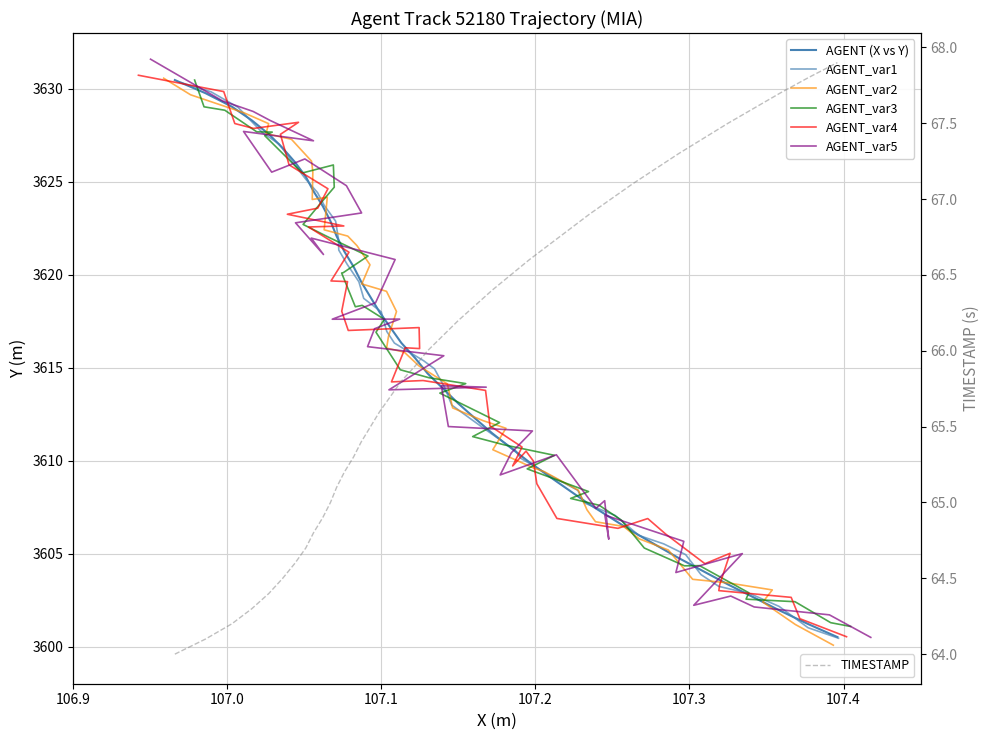

True or false: TIMESTAMP and X cross at least once.

False